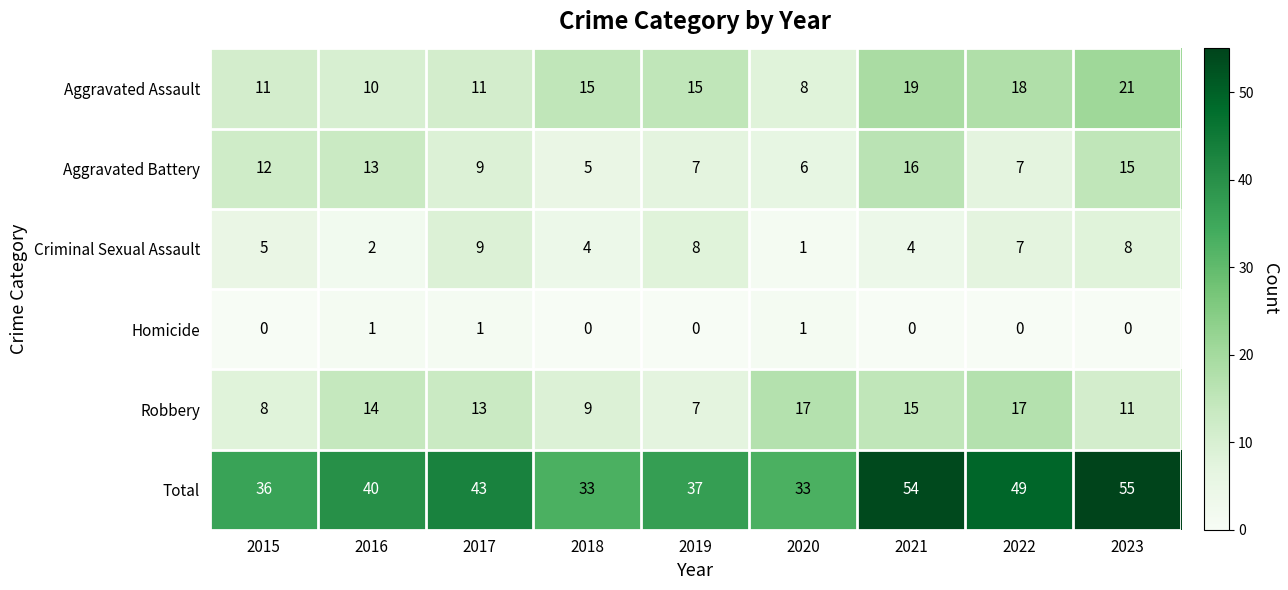

Which label corresponds to the largest value in the chart?

2023